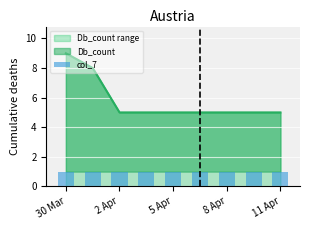

Reading left to right, list all the values displayed in this chart.

9	8	5	5	5	5	5	5	5